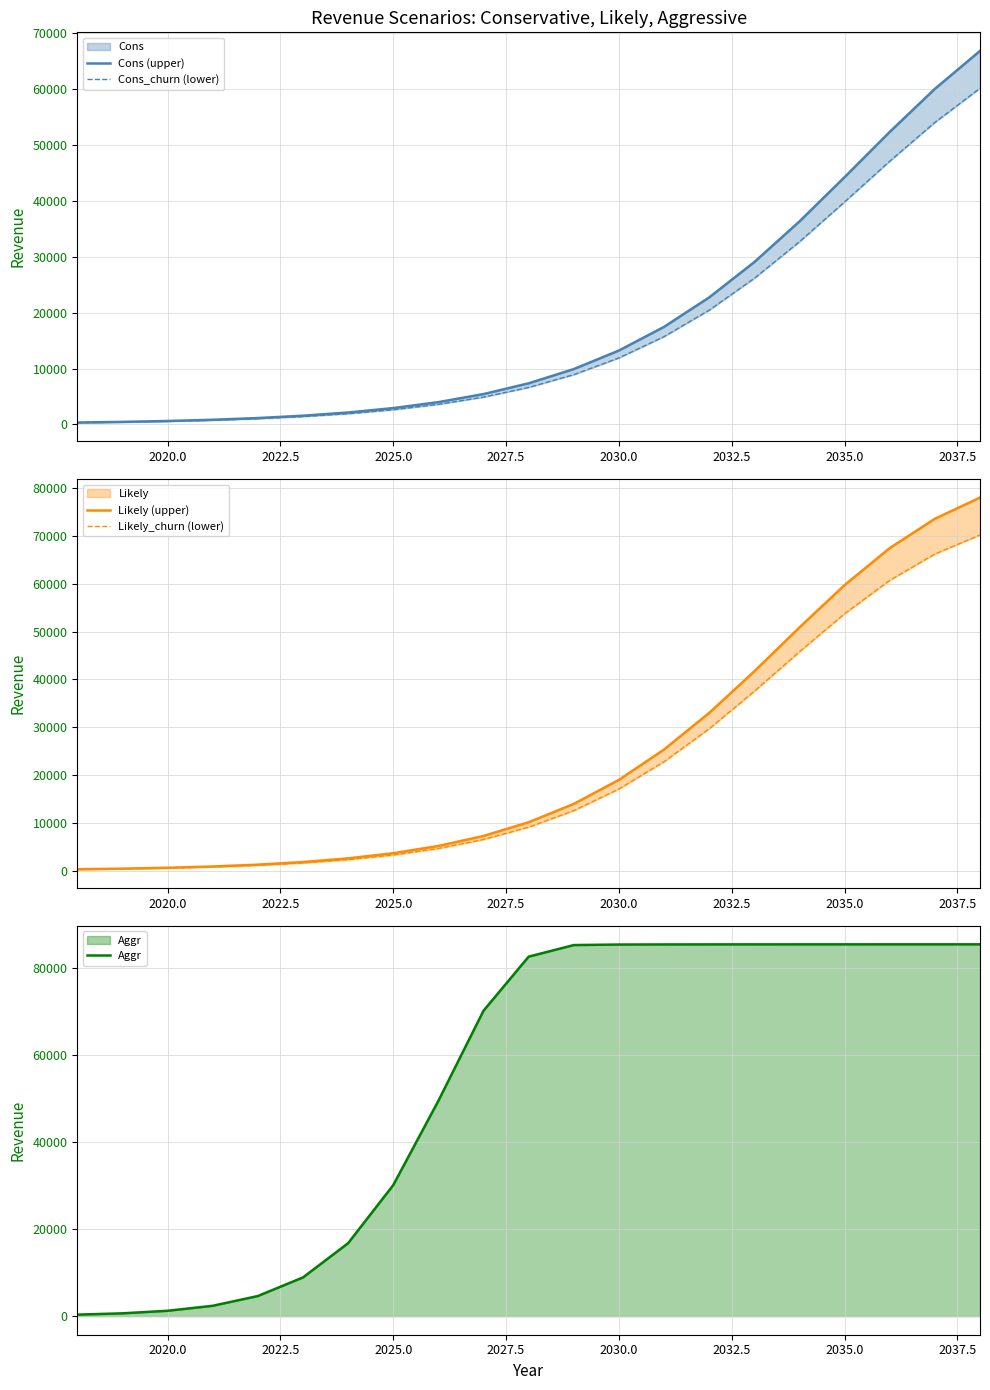

Is it true that Aggr equals 40901.0 at 2030.0?

False